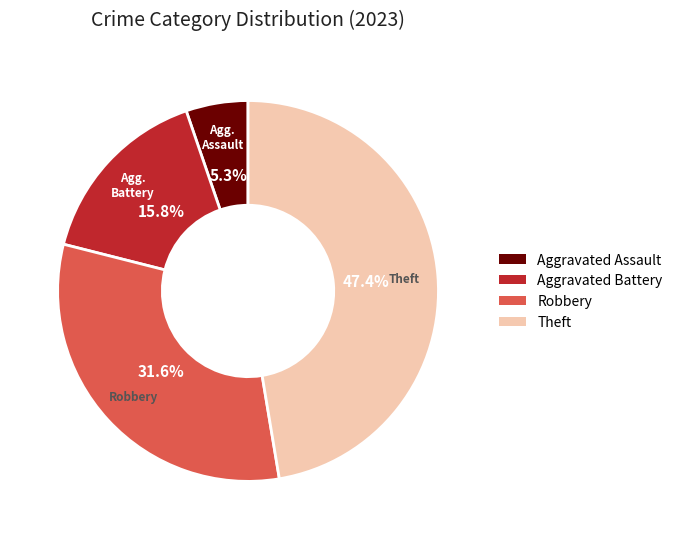

Between Theft and Aggravated Battery, which is larger?

Theft